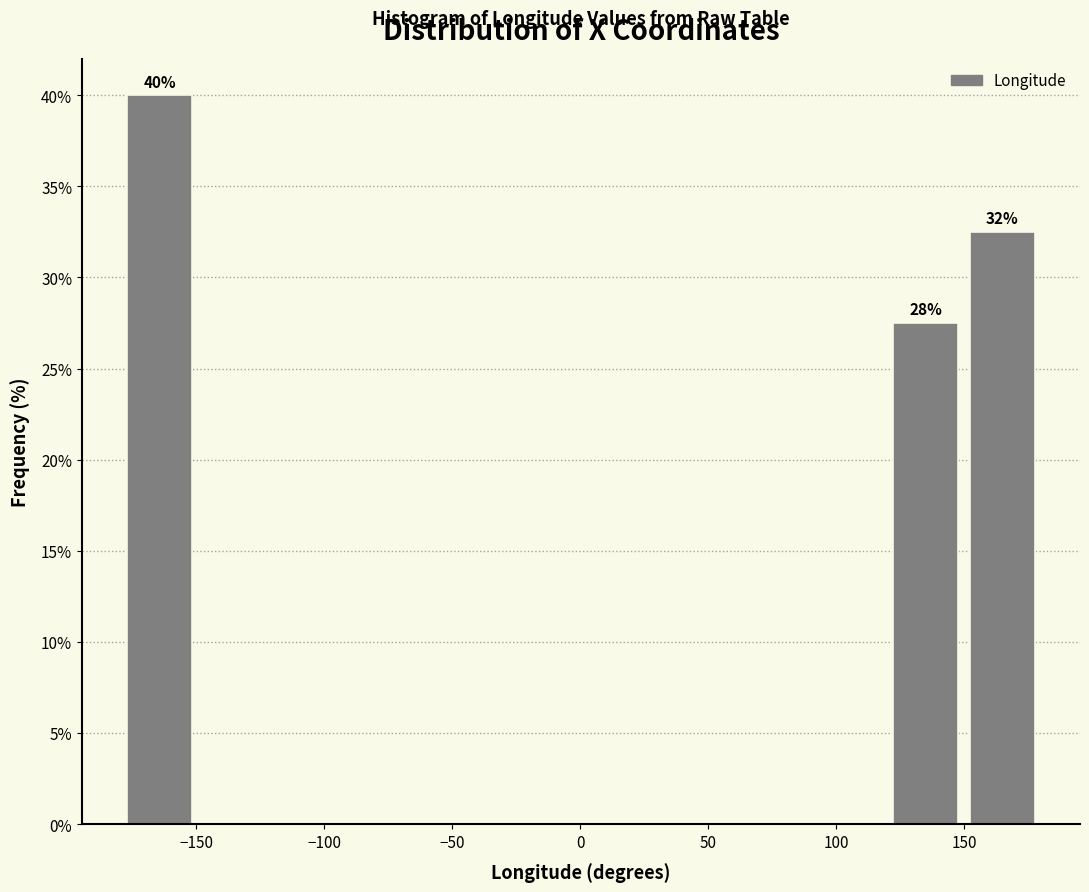

Over which range of the x-axis is the bar tallest?

-180 to -150